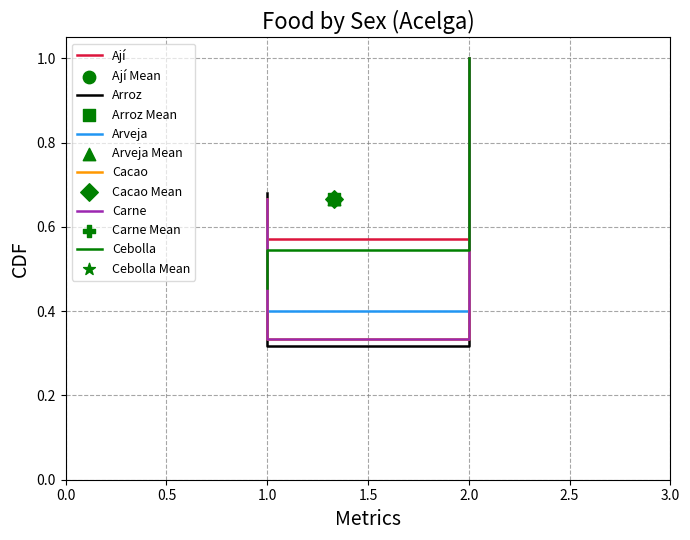

What are all the series names shown in the legend?

Ají, Arroz, Arveja, Cacao, Carne, Cebolla